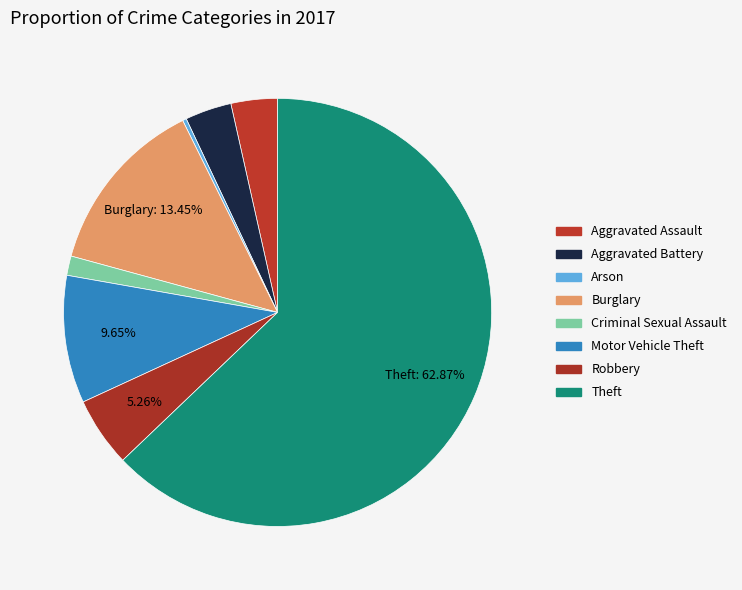

Count the number of slices in the pie.

8